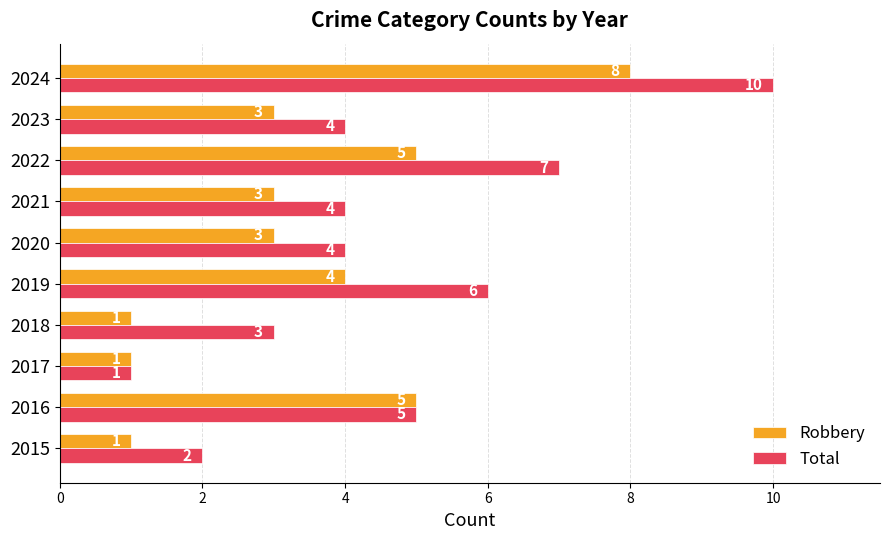

What is the average value of the Robbery series?

3